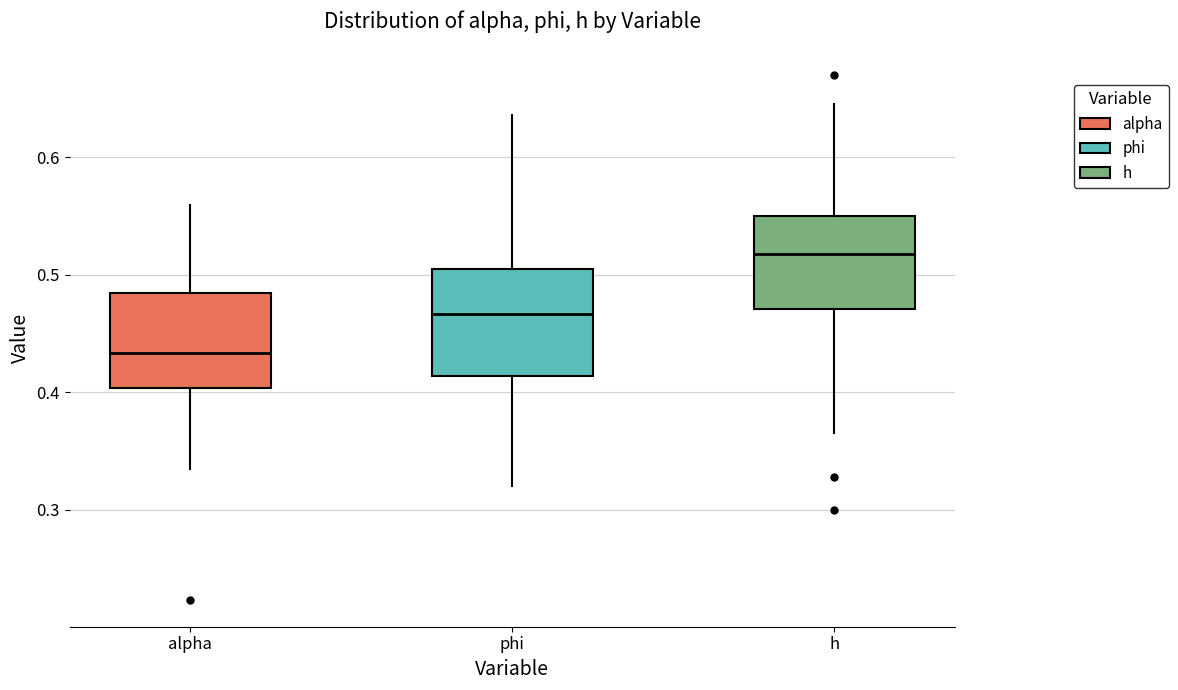

Which box's median line is the highest?

h